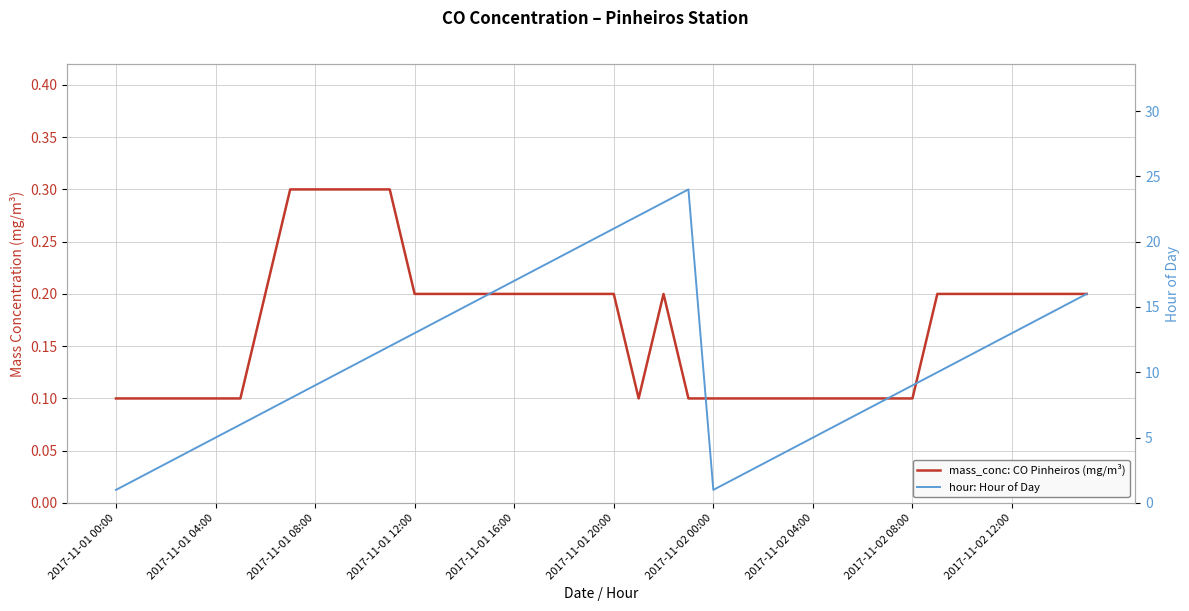

What is the minimum value shown in the chart?

0.1